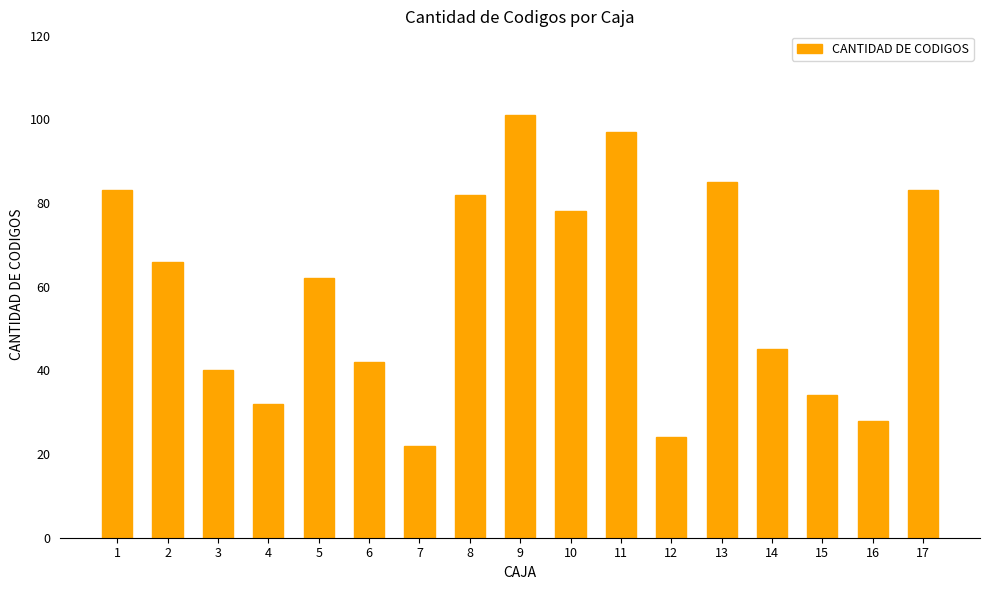

What is the maximum value shown in the chart?

101